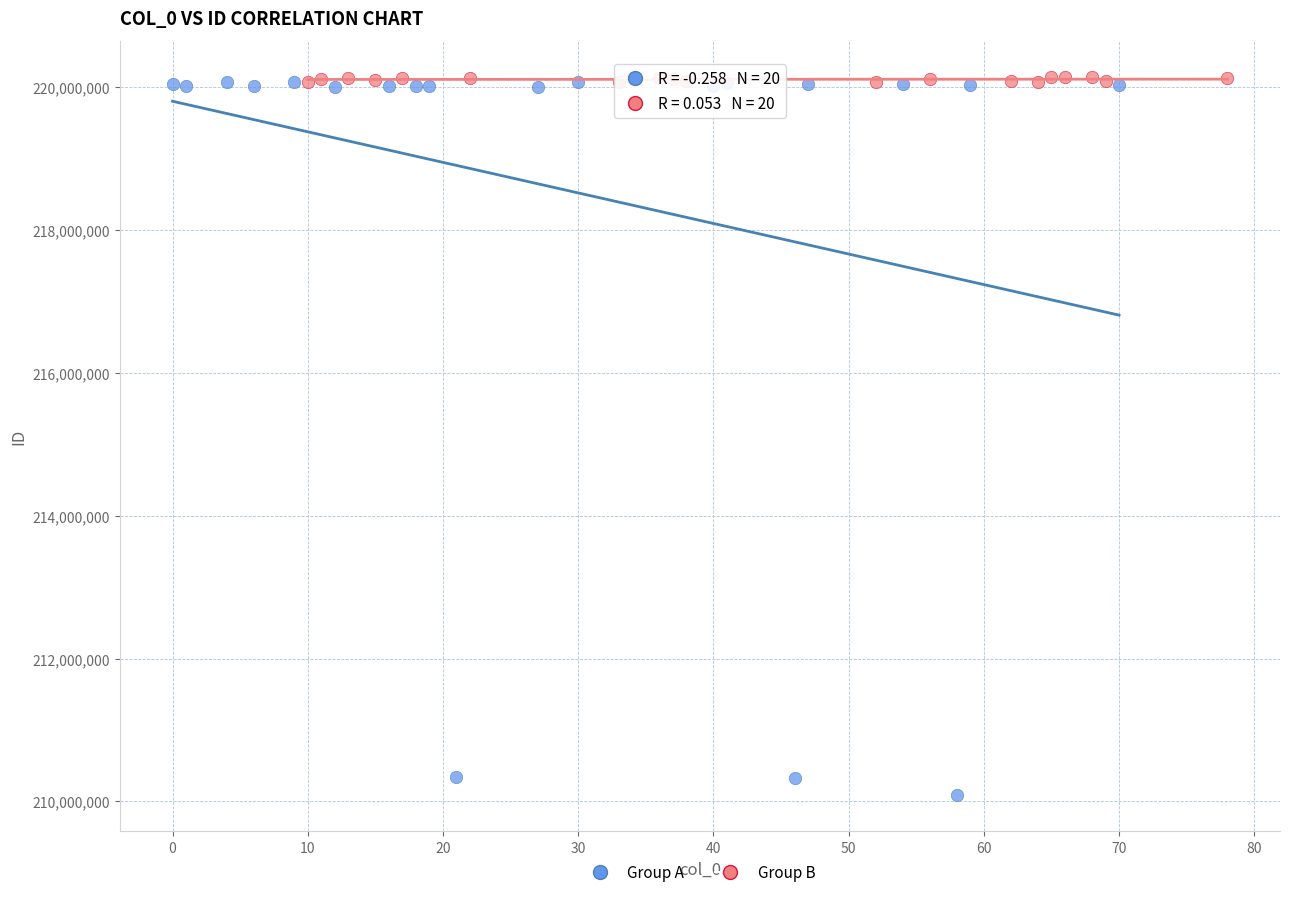

Which series has the largest Y range (max minus min)?

Group A